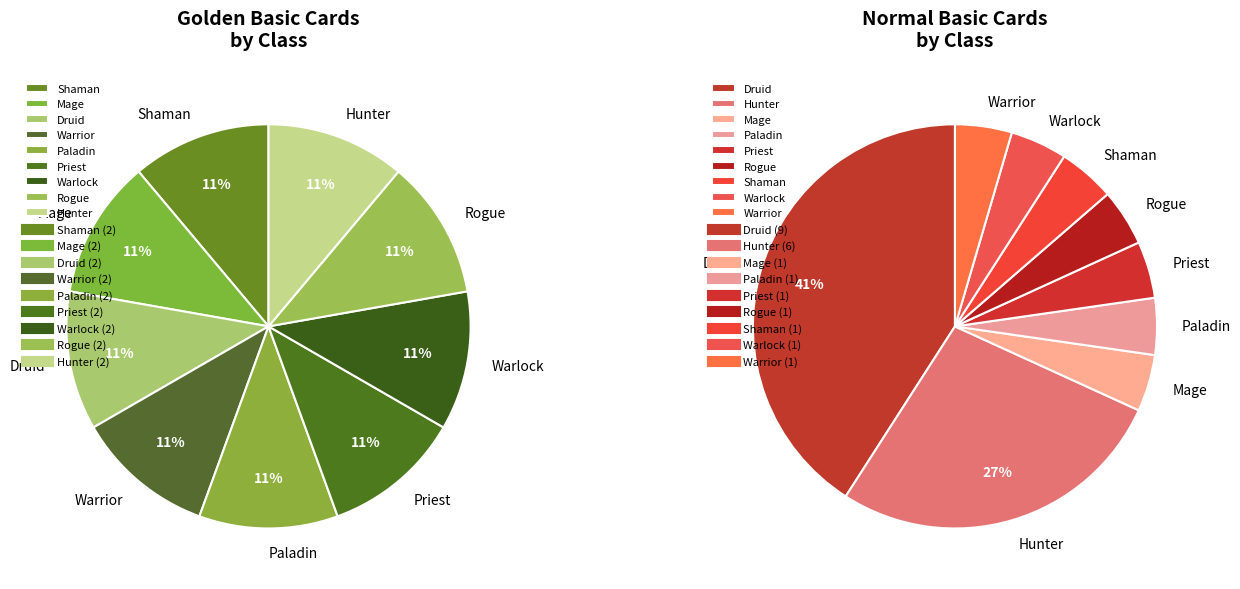

How many slices are in this pie chart?

9